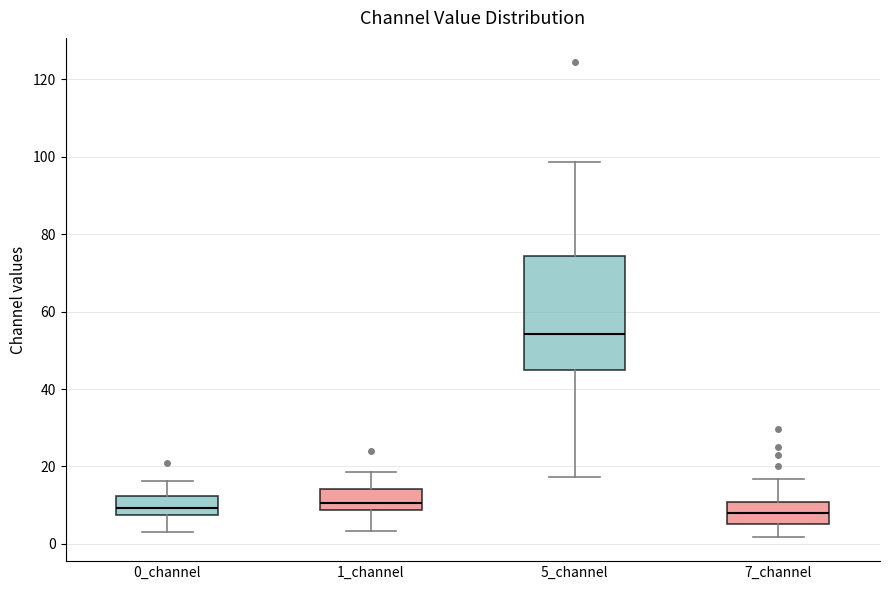

Comparing the boxes themselves (not the whiskers), which one is the tallest?

5_channel